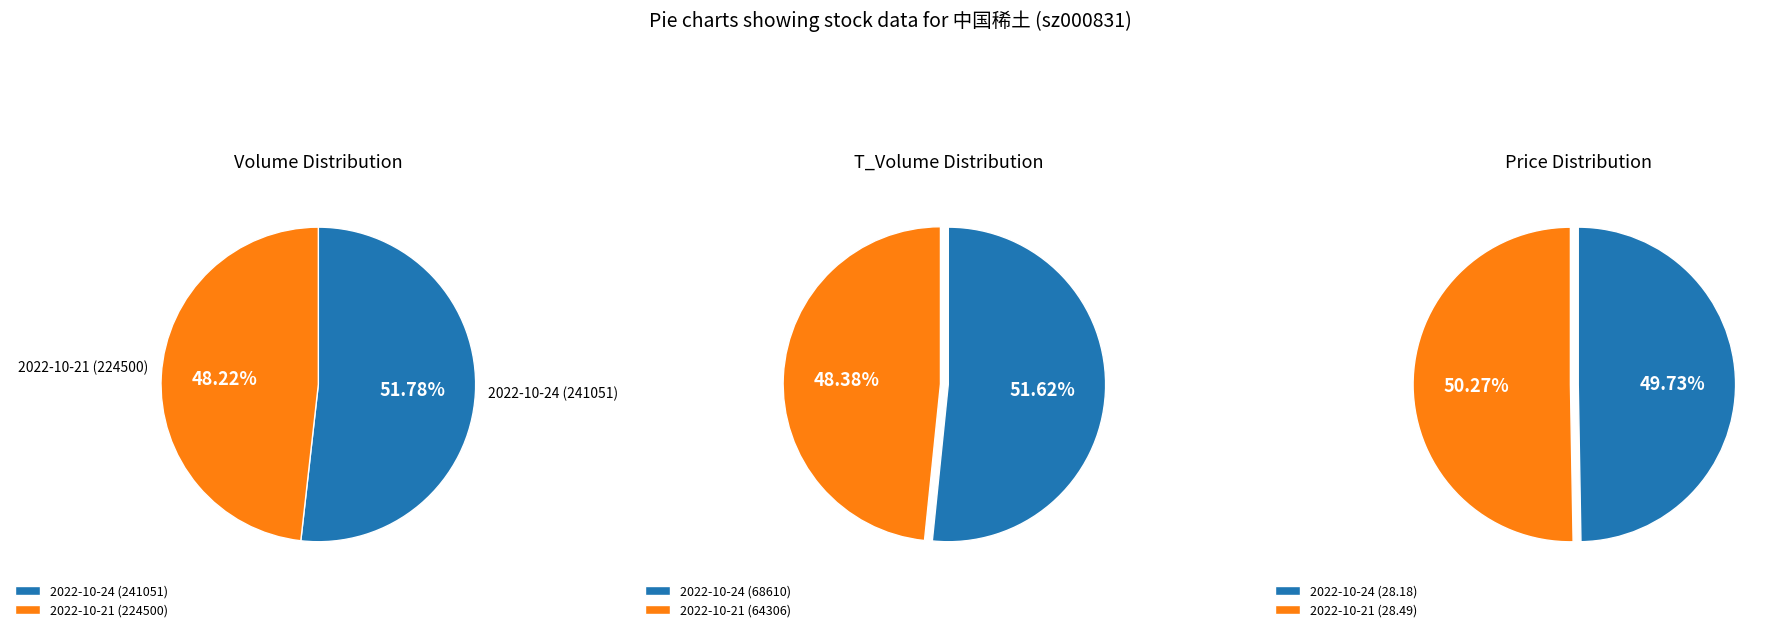

To the nearest percent, what portion does 2022-10-21 represent?

48%